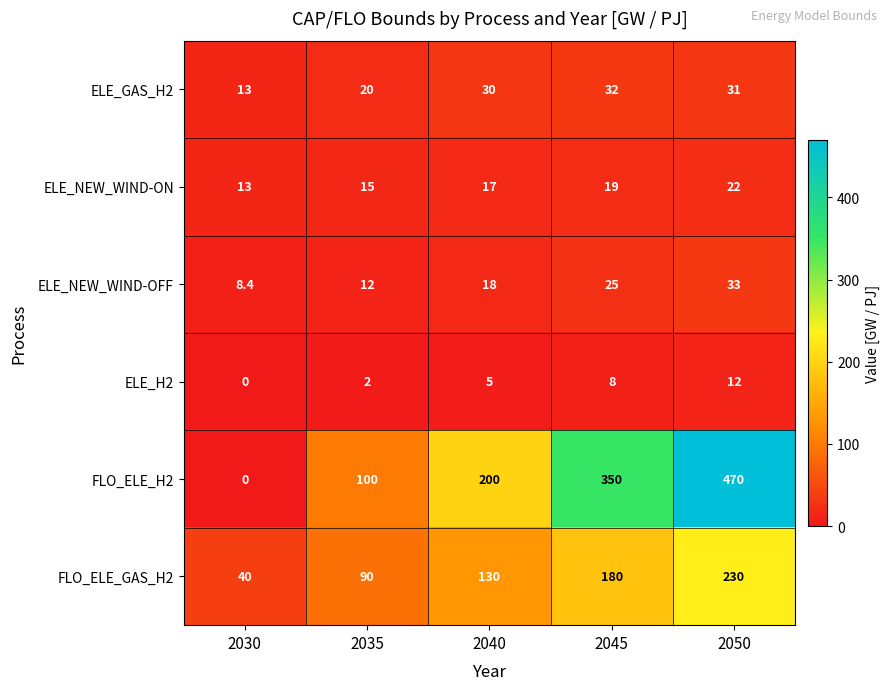

What is the spread (max minus min) of values at 2040?

195.0